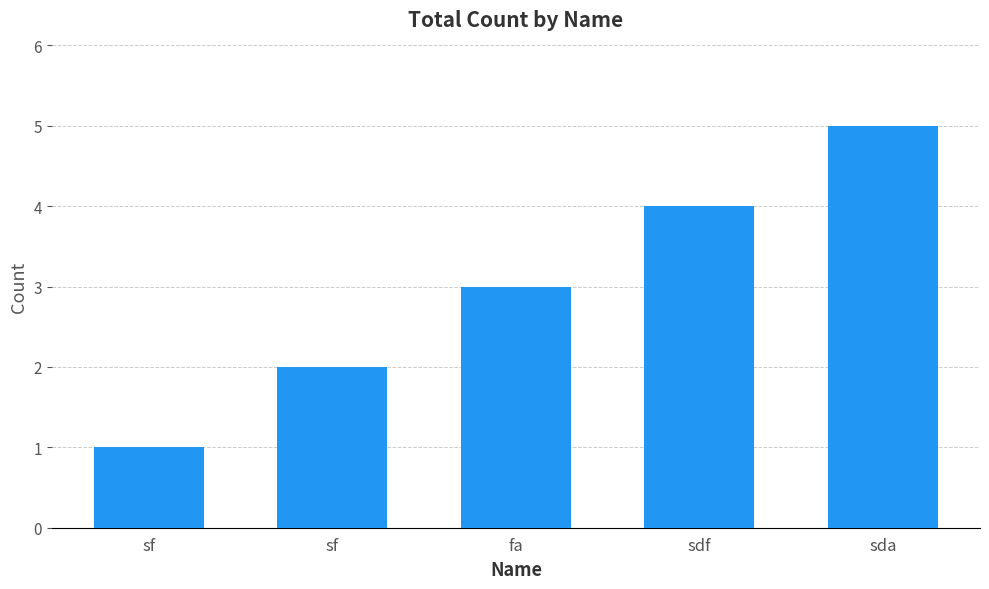

Reading left to right, transcribe all the data shown in this chart.

sf=1	sf=2	fa=3	sdf=4	sda=5